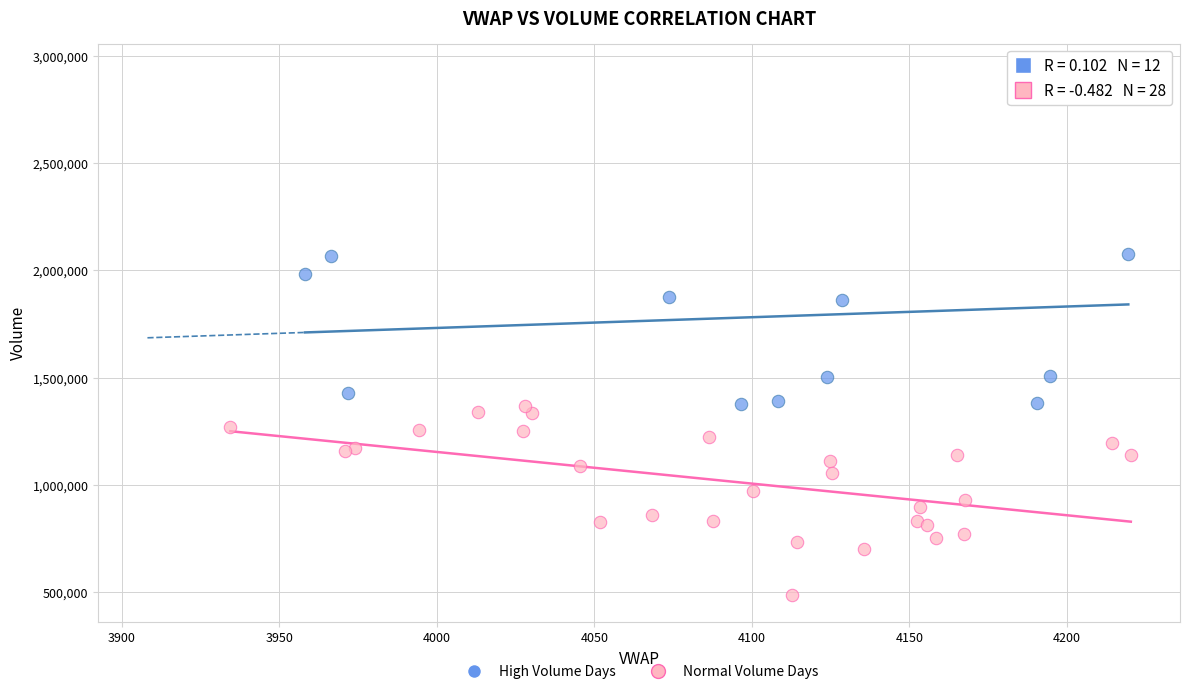

Which series reaches the minimum Y coordinate?

Normal Volume Days